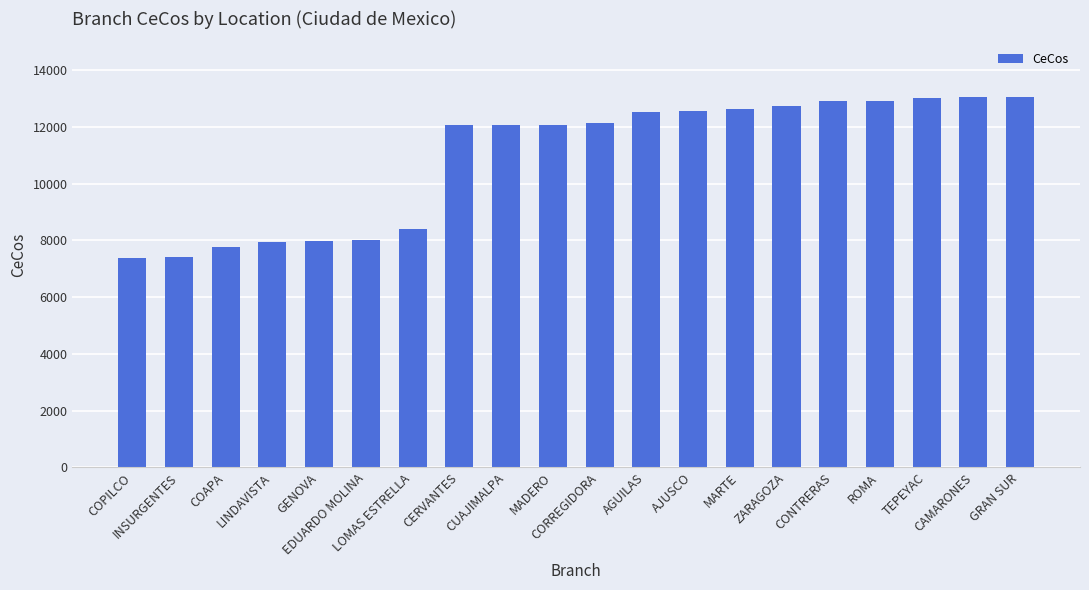

Count the number of categories in the chart.

20